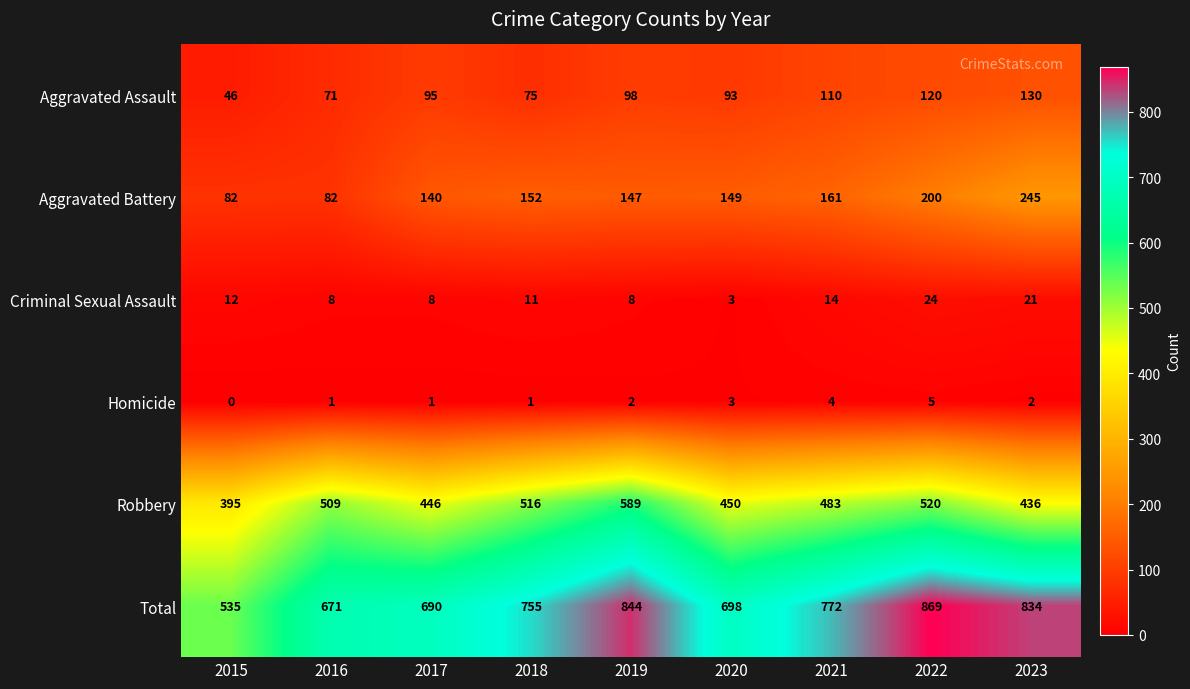

What is the difference between the Aggravated Assault values at 2023 and 2017?

35